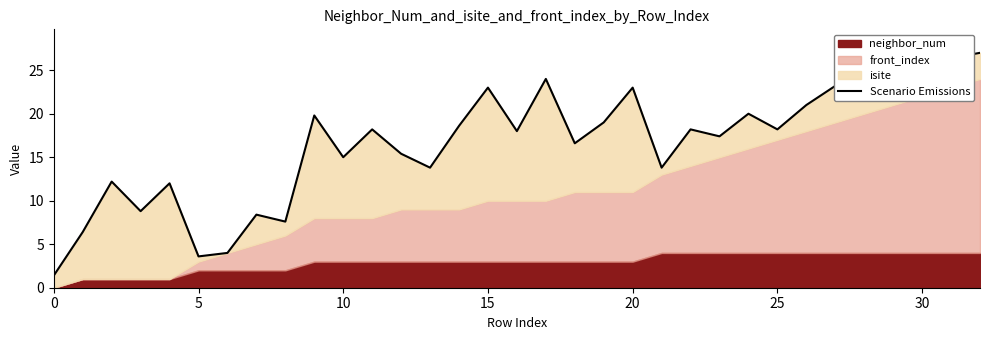

What is the label of the 28th point from the left?

27